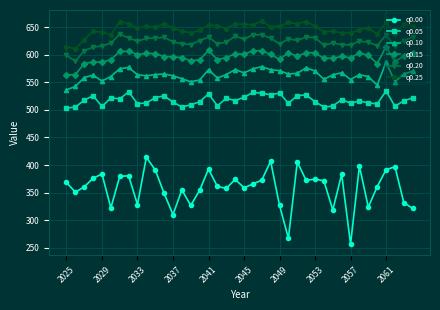

True or false: q0.05 has more than 2 points higher than both neighbors.

True